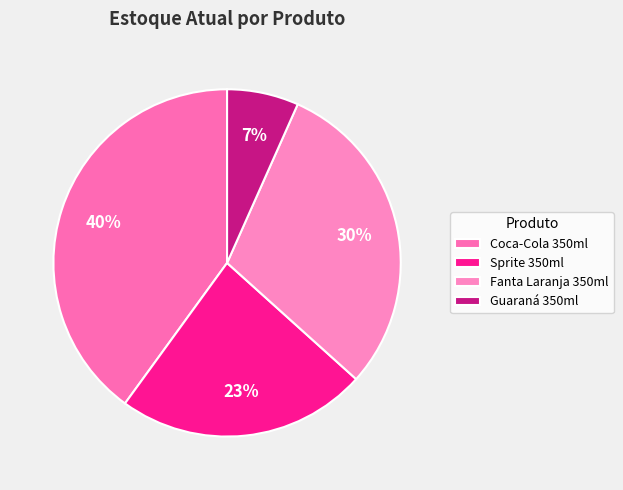

What portion of the pie excludes Guaraná 350ml?

93.3%